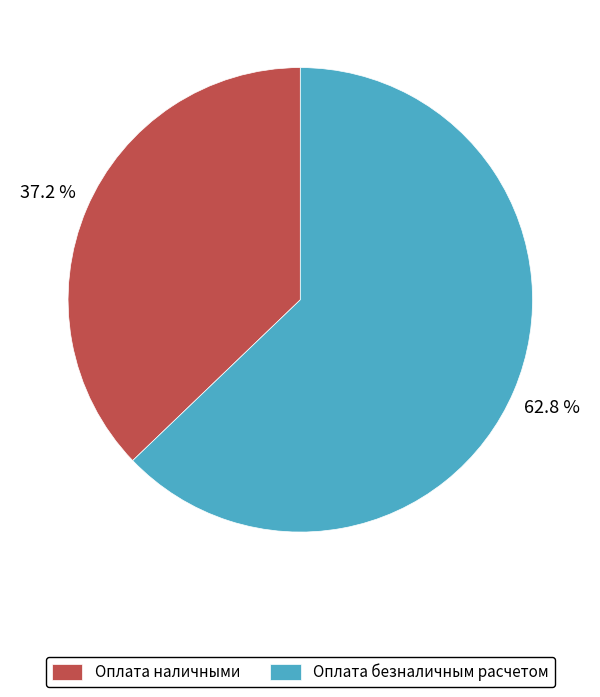

What is the ratio of the value at Оплата наличными to the value at Оплата безналичным расчетом?

0.6